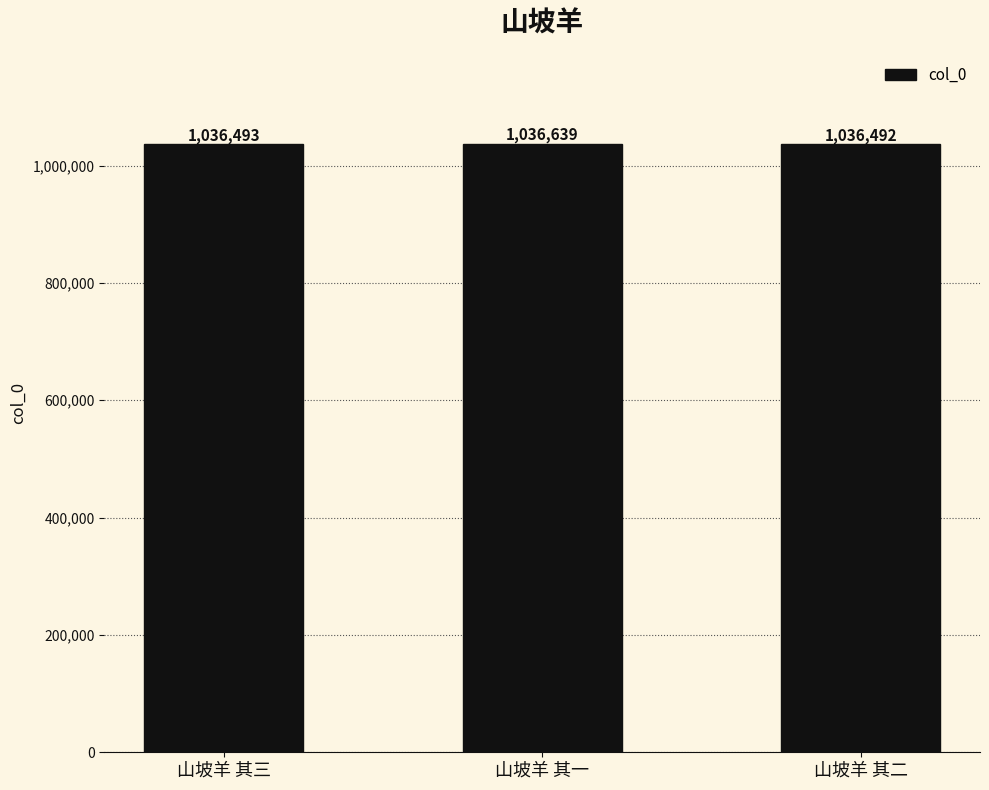

Between 山坡羊 其三 and 山坡羊 其二, which is larger?

山坡羊 其三